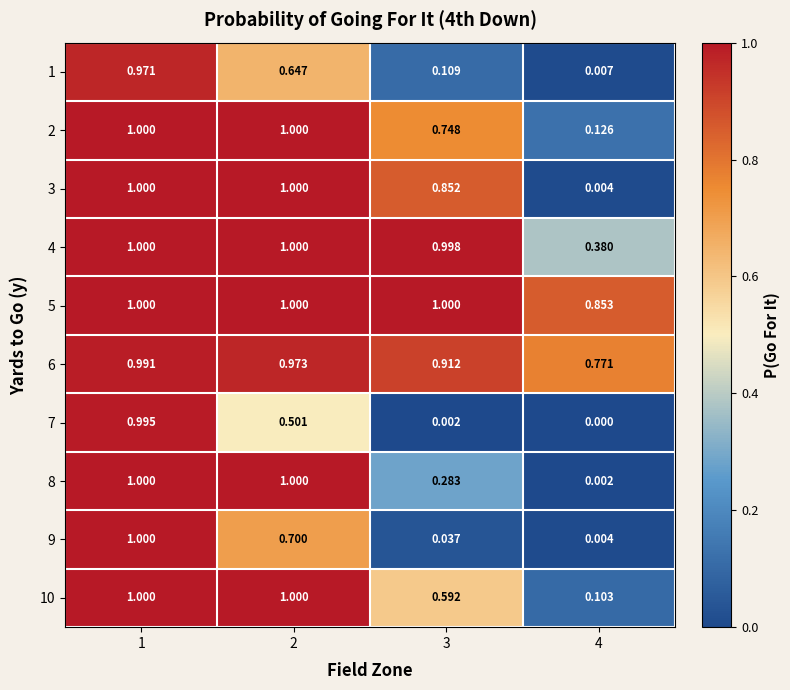

Is the value of 7 at 4 greater than the value of 6 at 2?

No